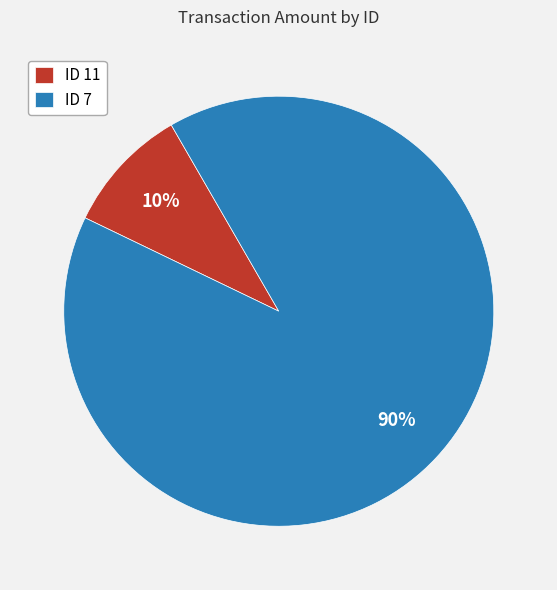

To the nearest percent, what is the combined percentage of ID 7 and ID 11?

100%